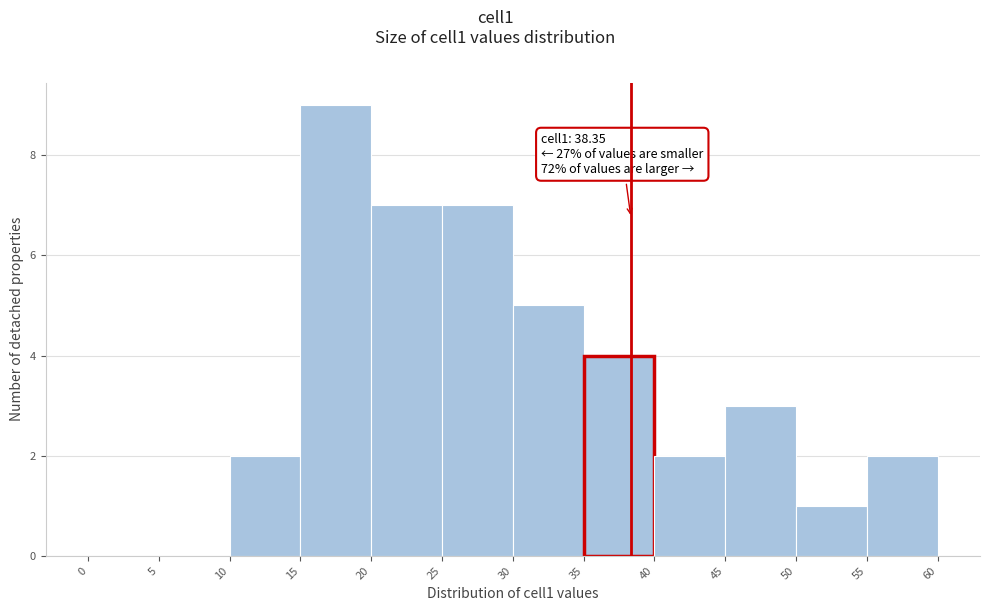

Which range on the x-axis has the tallest bar?

15 to 20